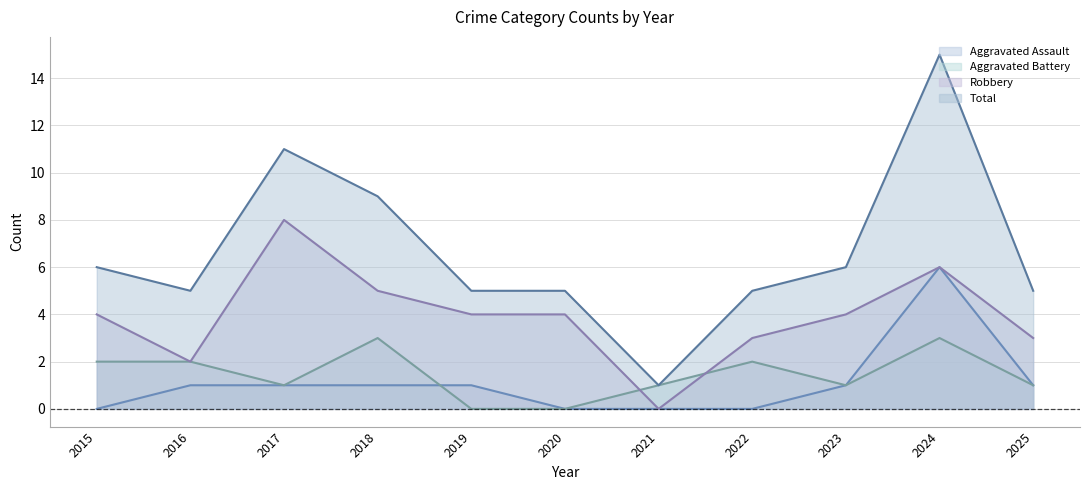

How many Aggravated Assault values are between 0 and 1?

10